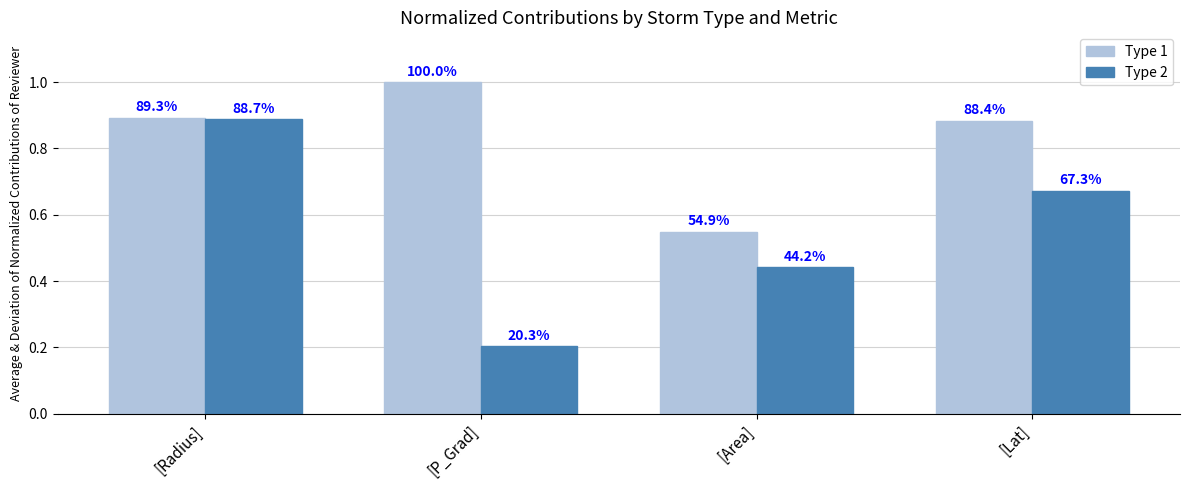

What is the maximum value for Type 2?

0.9